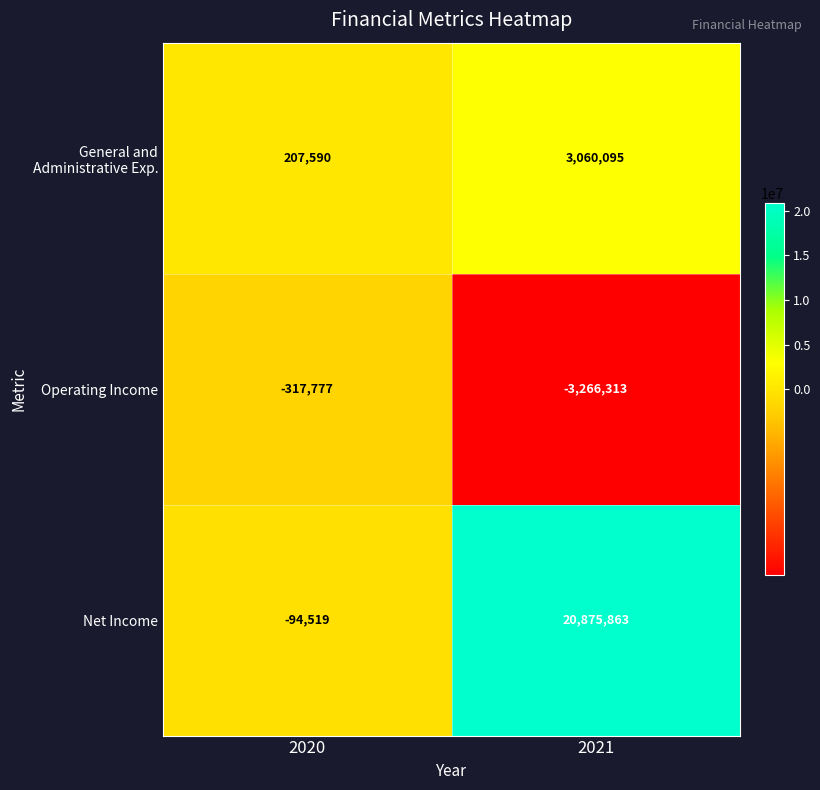

What is the sum of the Operating Income values at 2020 and 2021?

-3584090